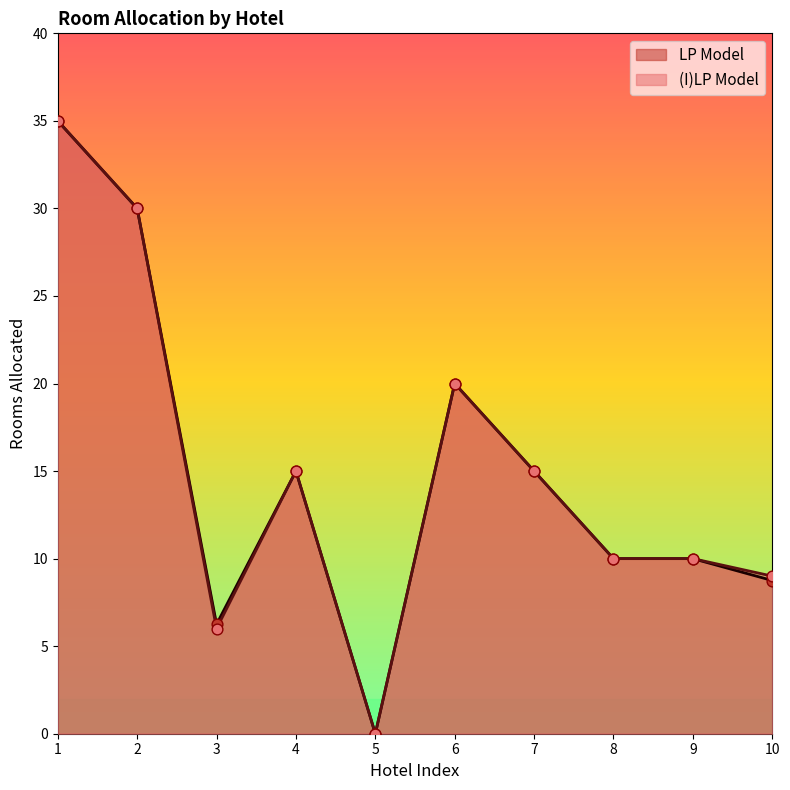

Which series has the largest total across all categories?

LP Model